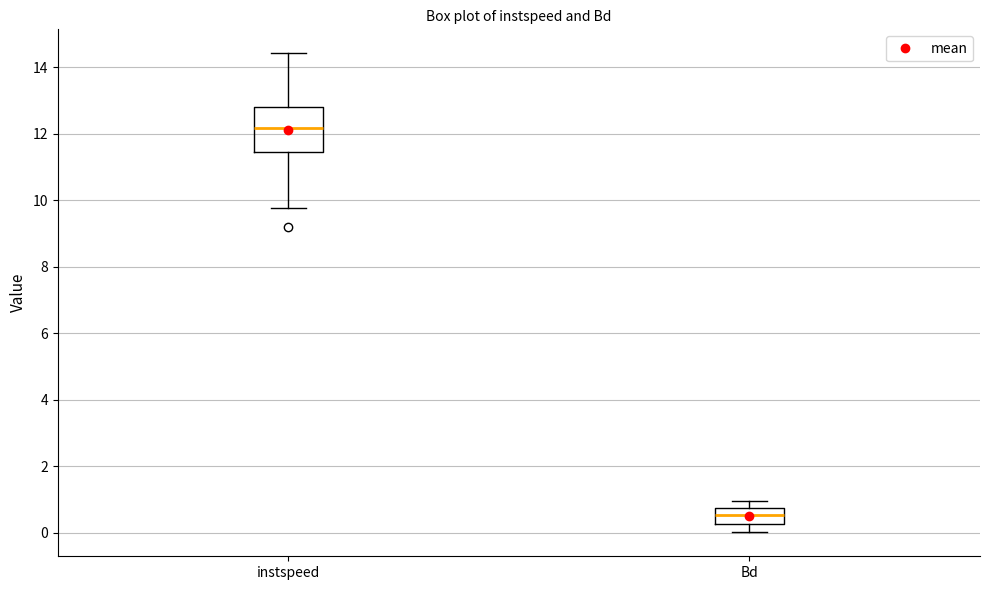

Where is the lower edge of the box for instspeed on the y-axis? The values are not printed on the chart, so give them approximately, as read against the axis.

11.4